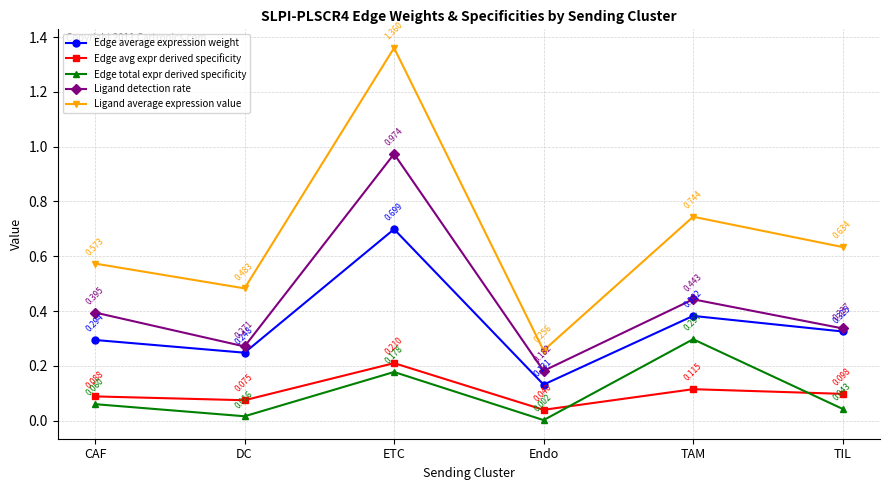

What is the label of the 4th point from the right?

ETC